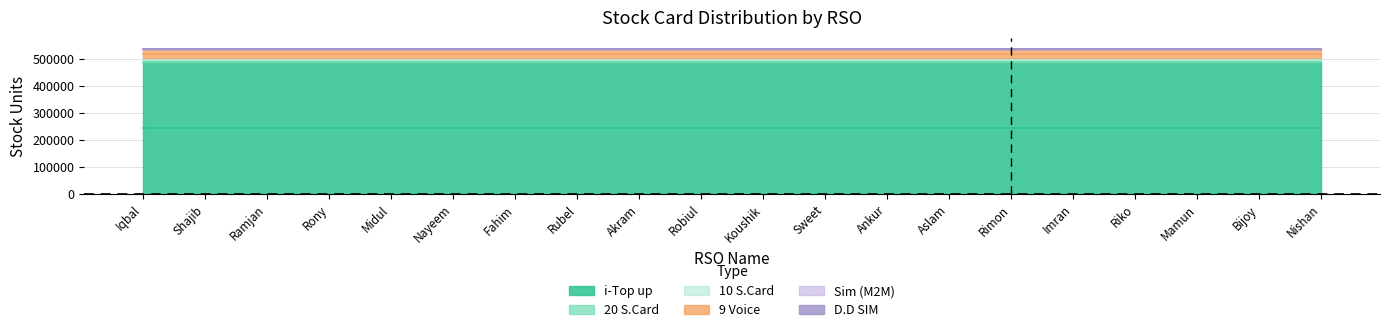

Which series has the widest spread of values?

i-Top up